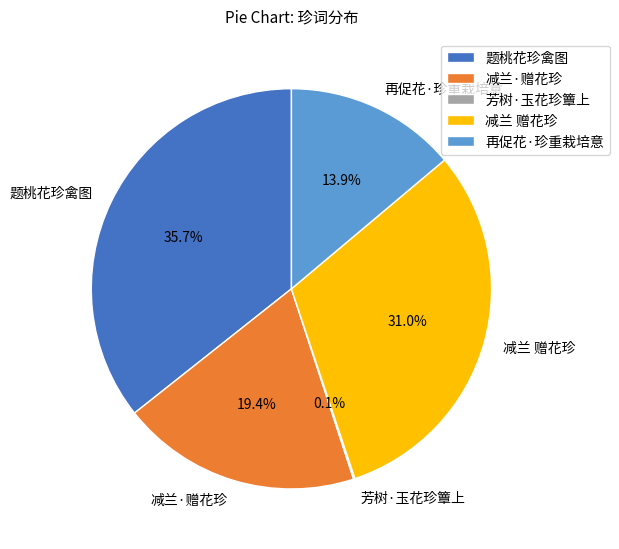

Which category has the biggest portion of the pie?

题桃花珍禽图